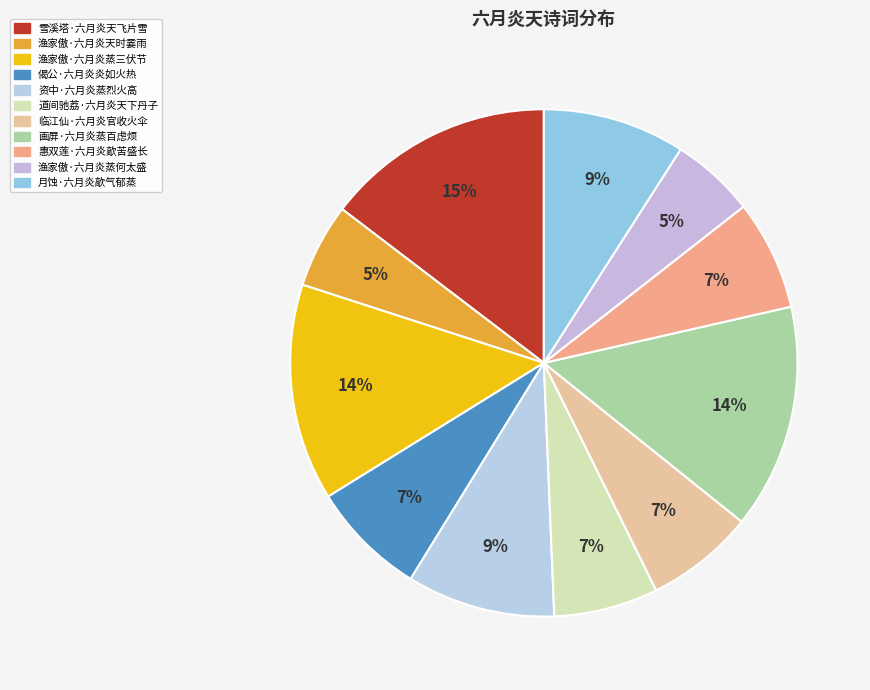

How many slices are in this pie chart?

11